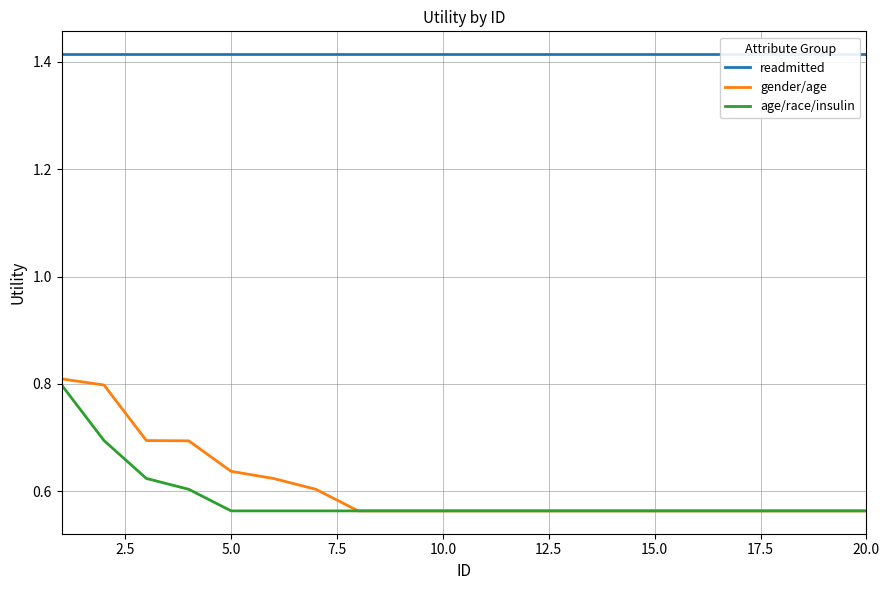

What is the maximum value for gender/age?

0.8